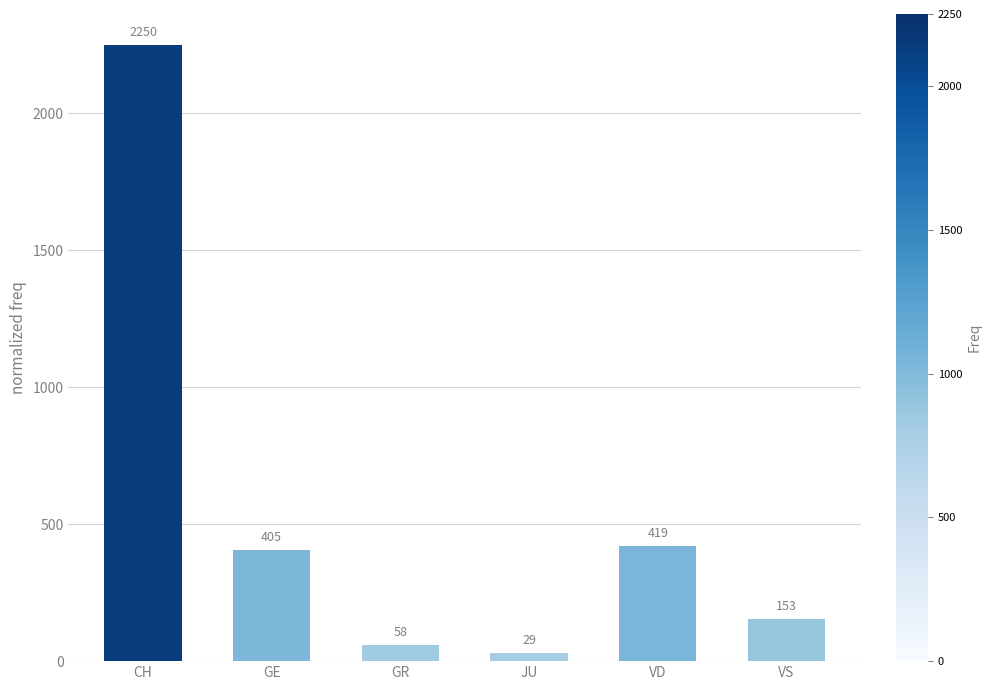

Reading left to right, list all the values displayed in this chart.

2250	405	58	29	419	153